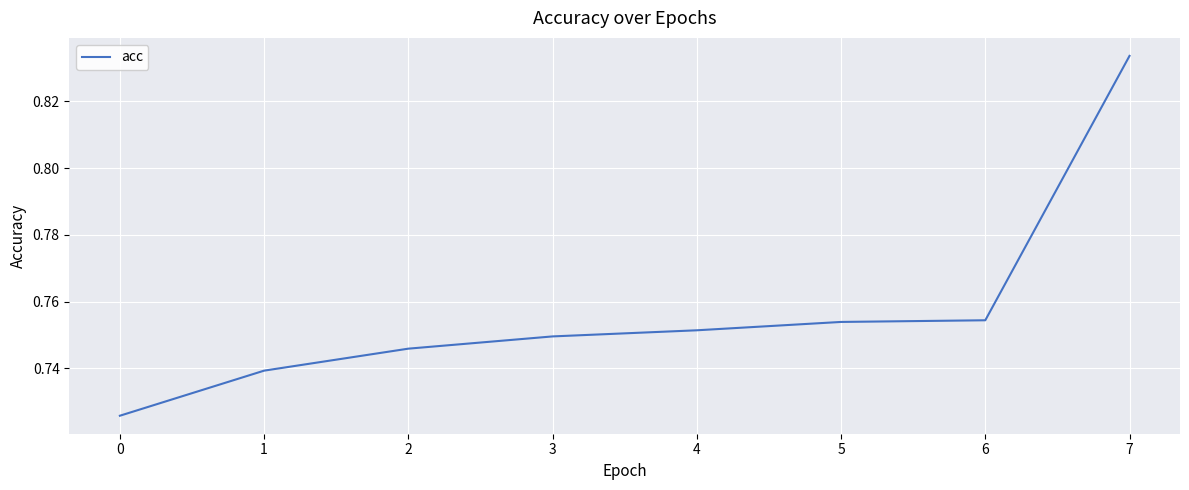

Count the values in the range 0 to 1.

8